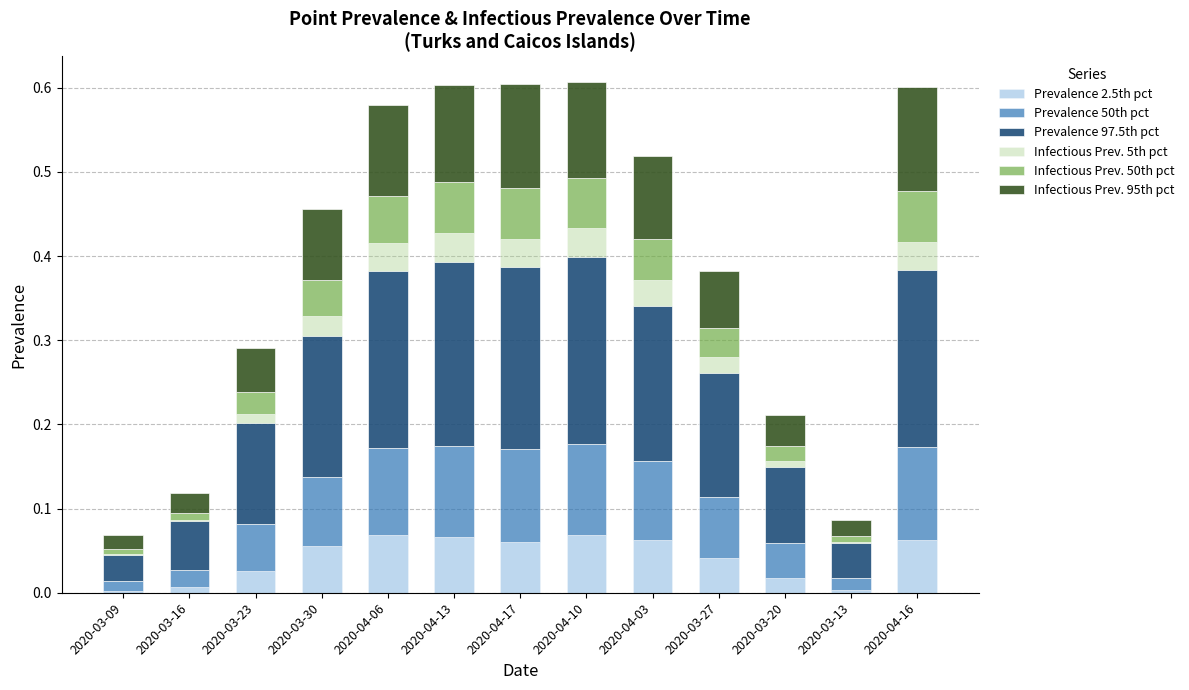

What is the total value across all series at 2020-04-16?

0.6